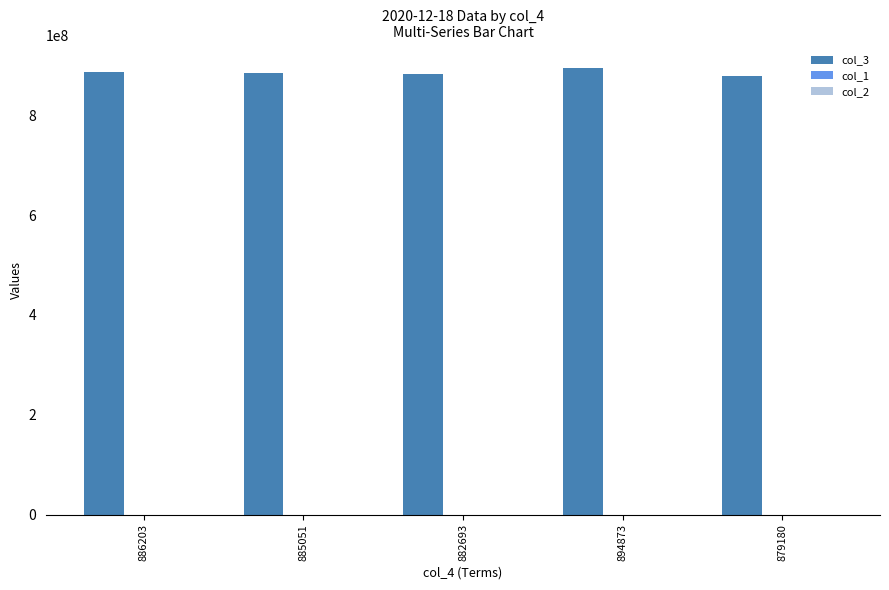

Which series has the largest total across all categories?

col_3